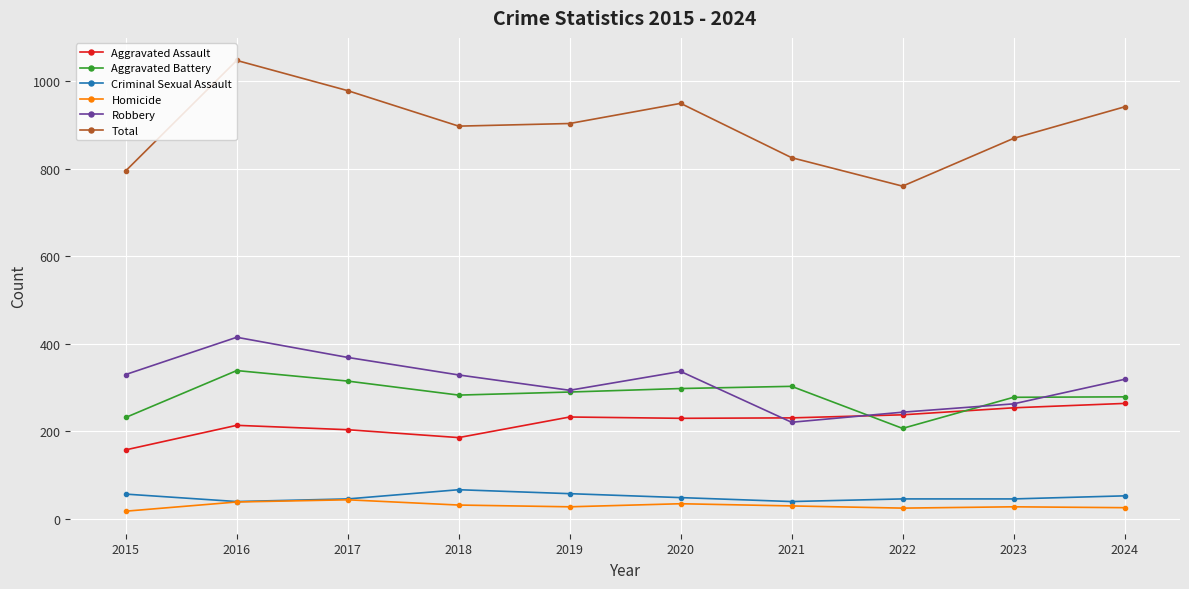

How many data points does each series have?

10